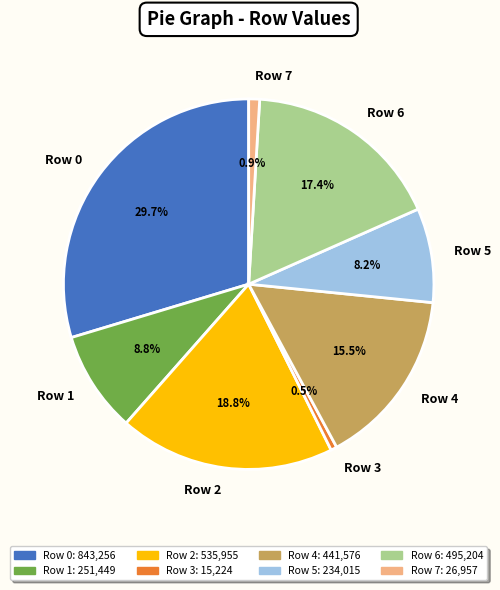

Is Row 1 the majority of the pie?

No